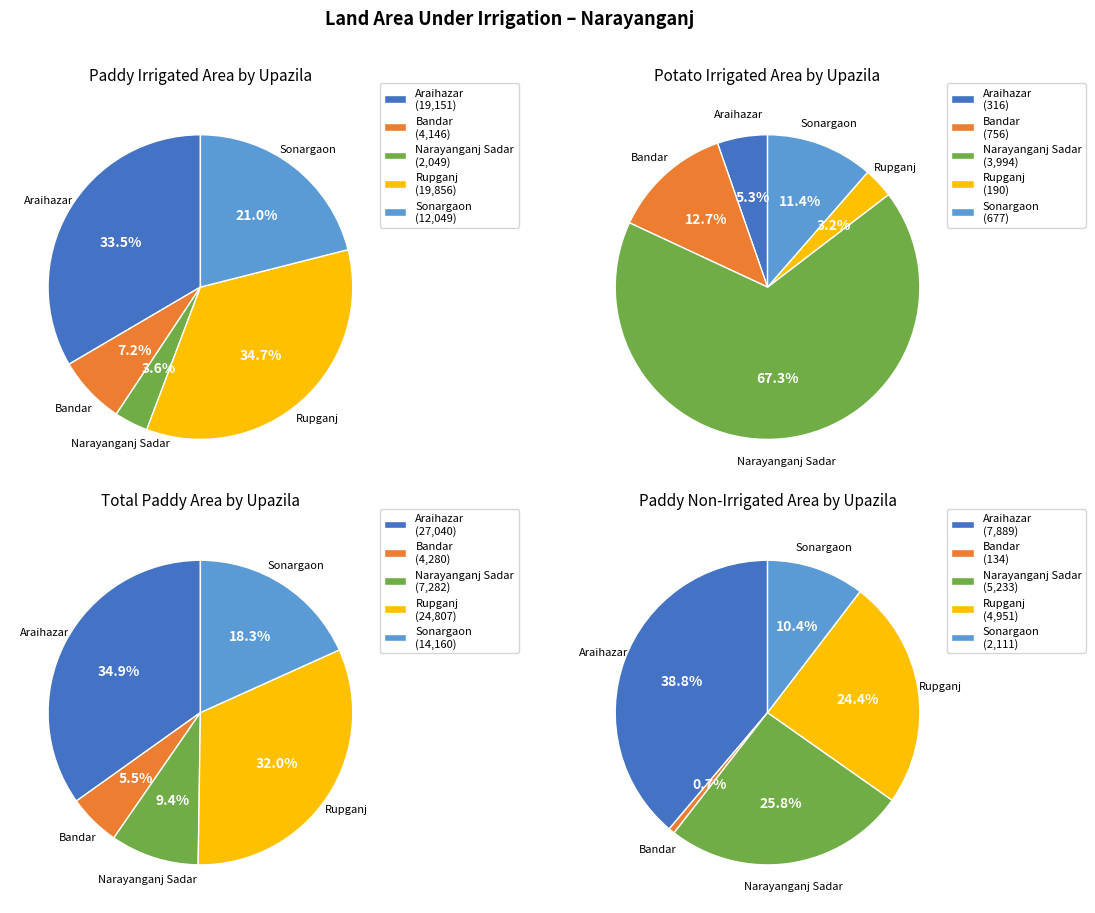

To the nearest percent, what is the combined percentage of Sonargaon and Rupganj?

56%